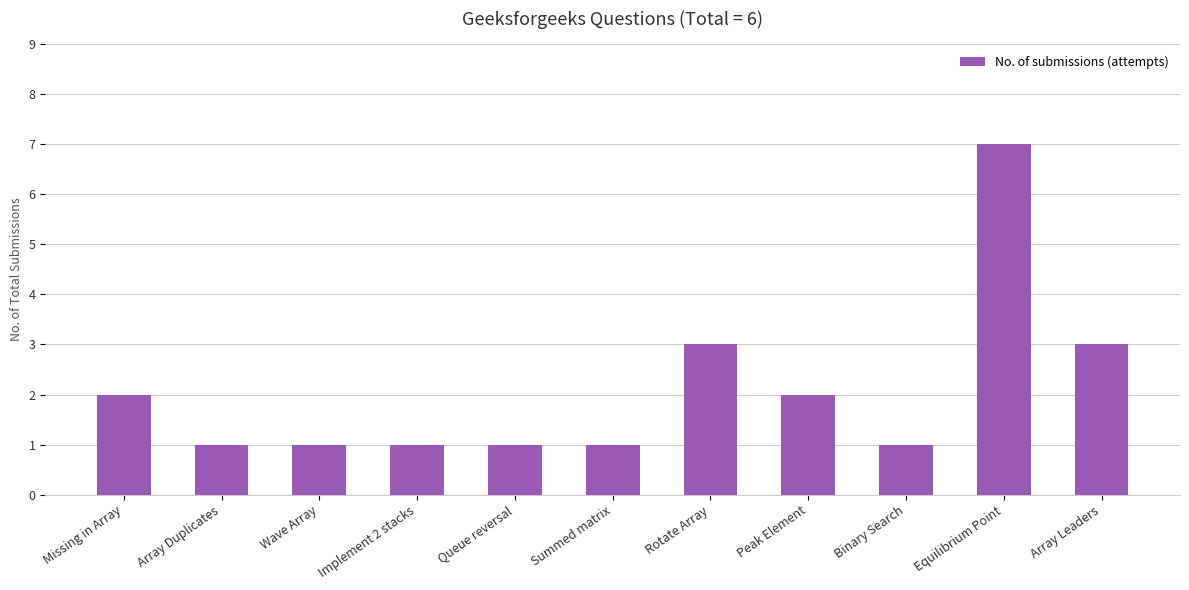

What is the sum of all values?

23